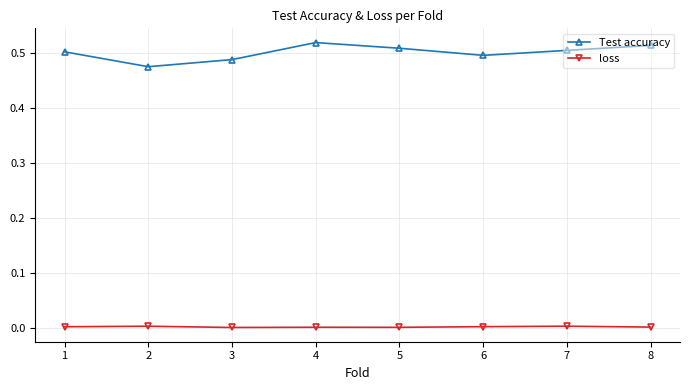

The Test accuracy series shows 0.5 at 5. True or false?

True